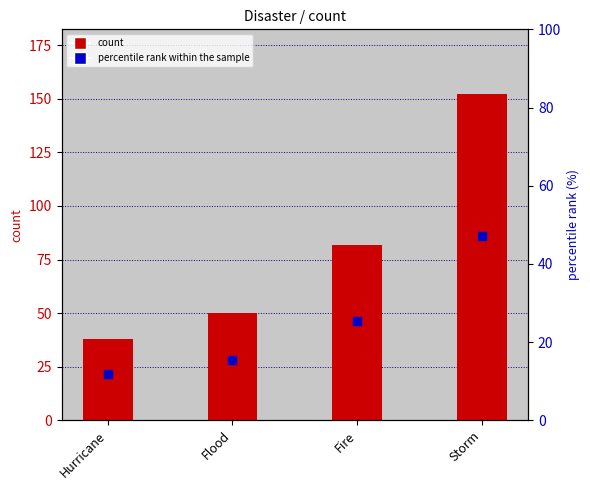

Which series reaches the maximum Y coordinate?

count